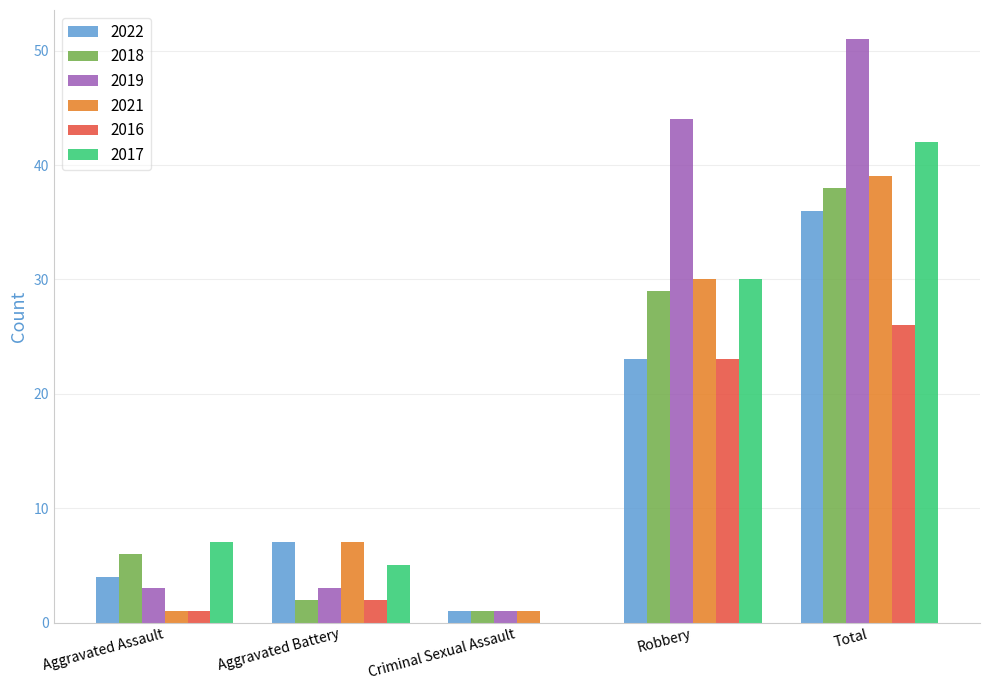

Which series has the largest total across all categories?

2019